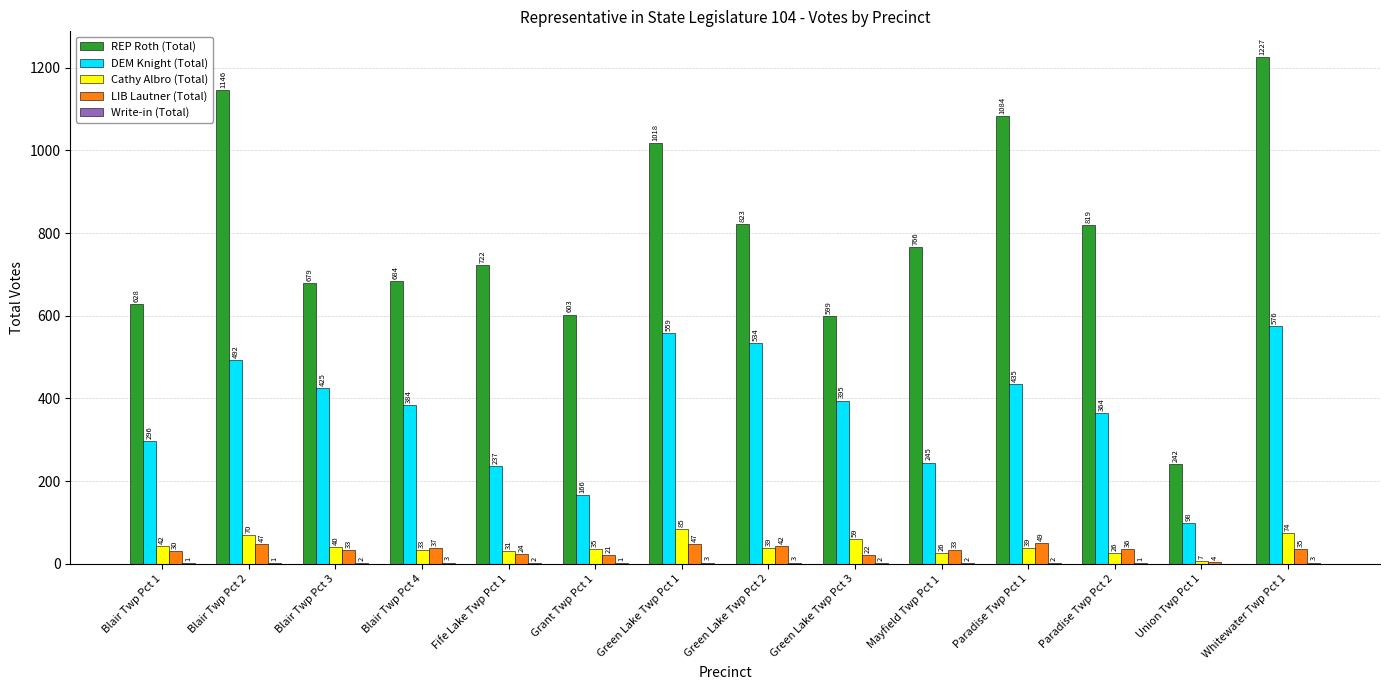

Which series has the widest spread of values?

REP Roth (Total)